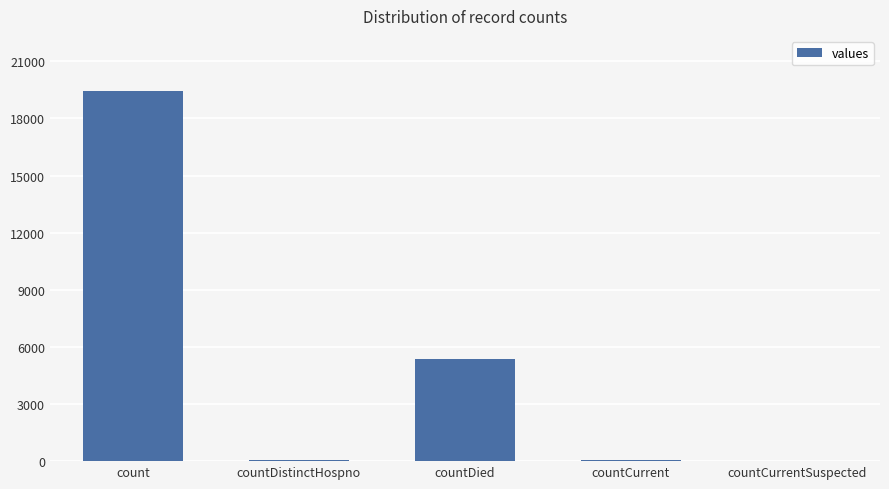

Are the bars horizontal?

No